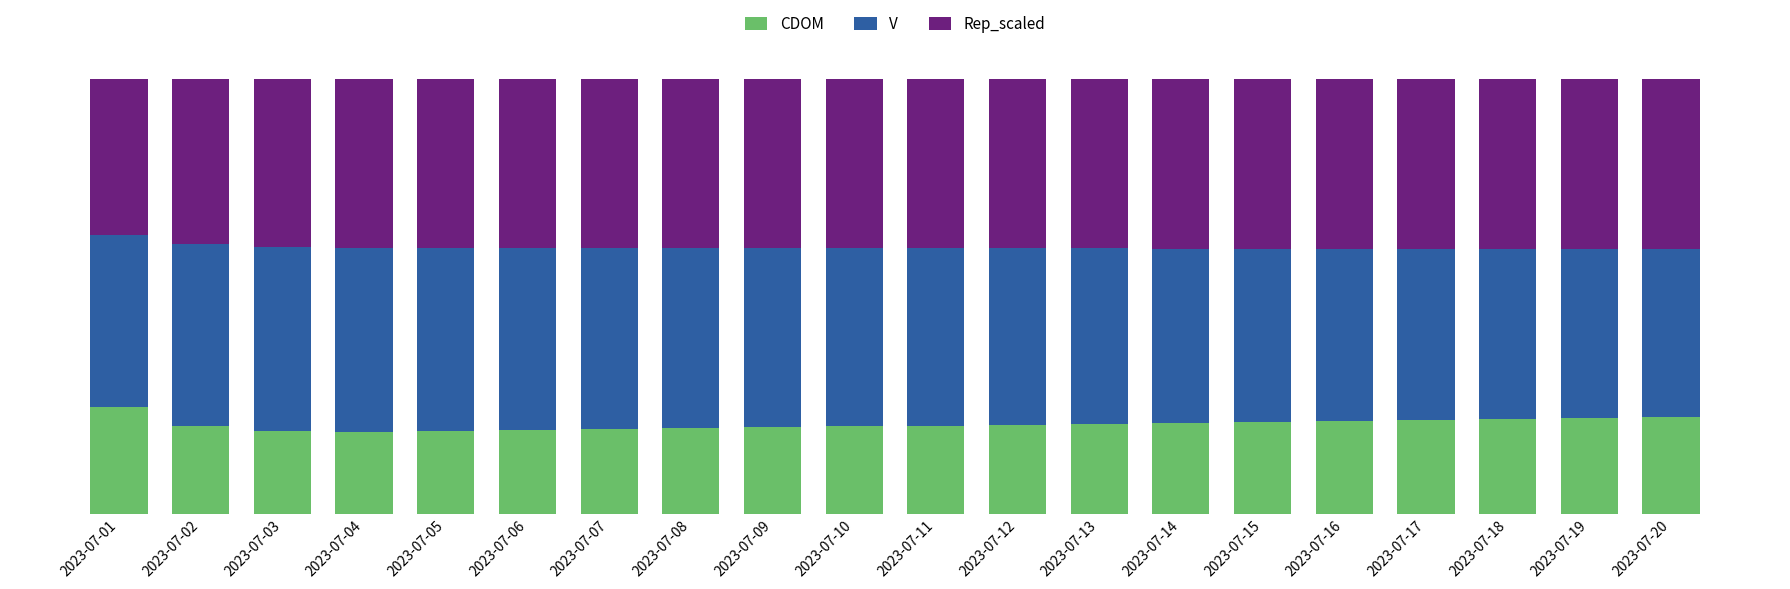

Does the chart contain stacked bars?

Yes